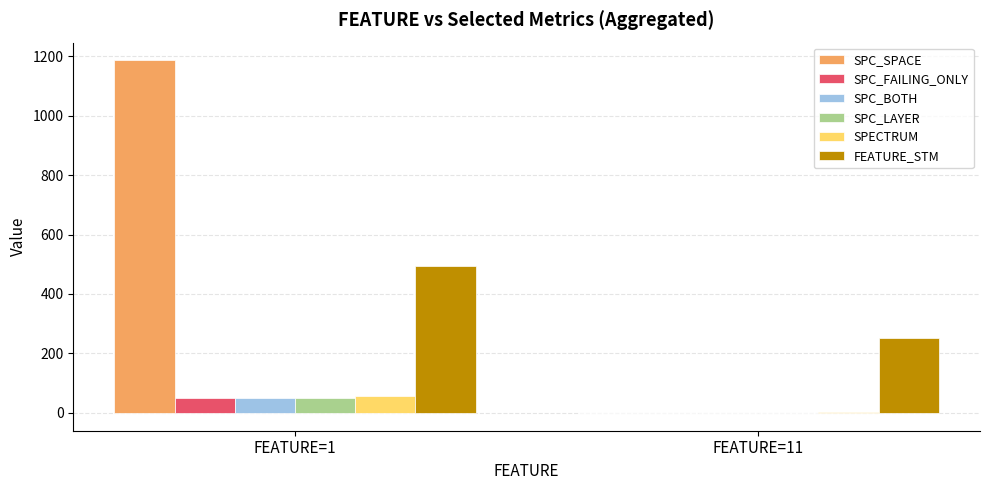

At which label is SPECTRUM closest to 29?

FEATURE=11